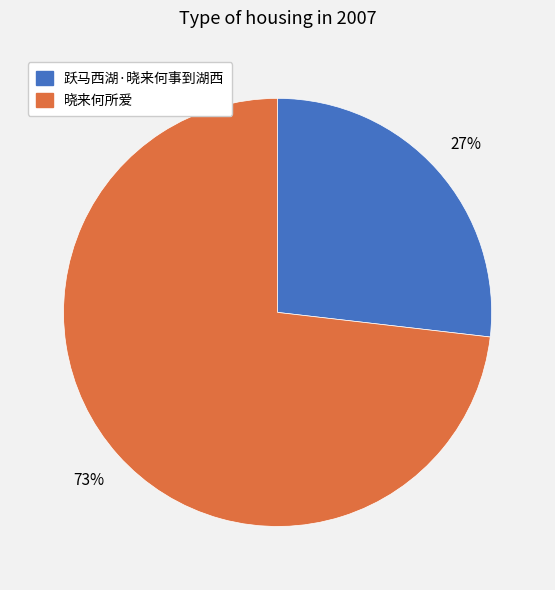

To the nearest percent, what percentage of the pie is 跃马西湖·晓来何事到湖西?

27%